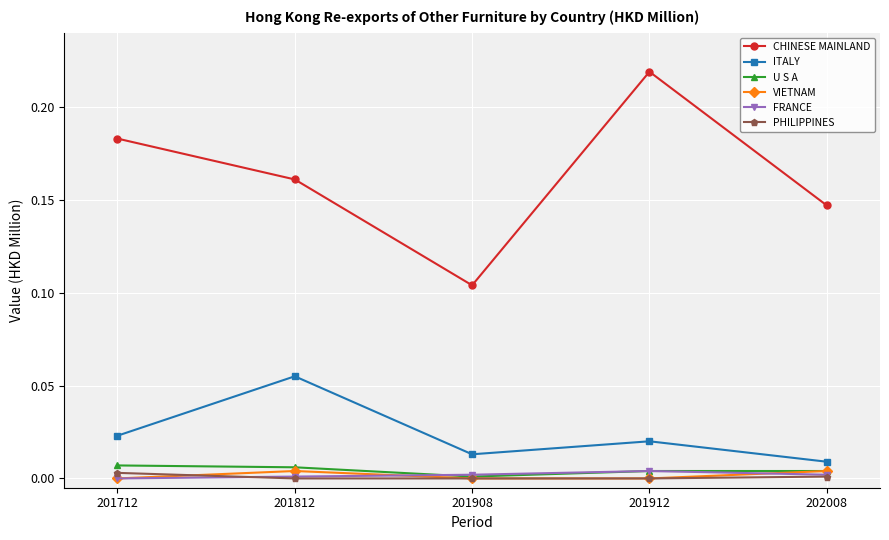

The value of U S A at 201908 is 0.0. True or false?

True